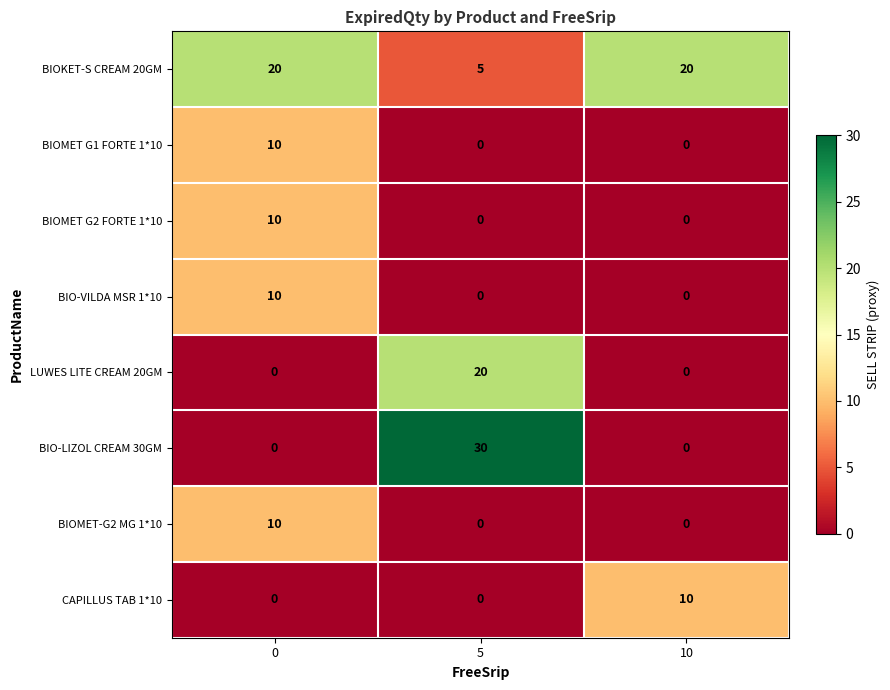

How many BIOMET-G2 MG 1*10 values are between 0 and 10?

3